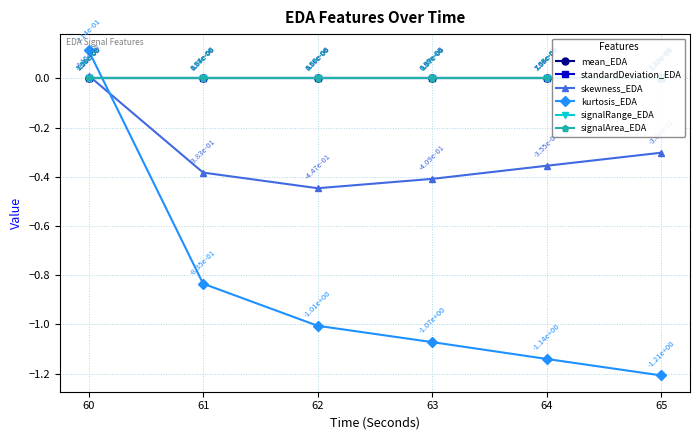

Reading right to left, what are all the values shown in this chart?

mean_EDA: 0.0	0.0	0.0	0.0	0.0	0.0
standardDeviation_EDA: 0.0	0.0	0.0	0.0	0.0	0.0
skewness_EDA: -0.3	-0.4	-0.4	-0.4	-0.4	0.0
kurtosis_EDA: -1.2	-1.1	-1.1	-1.0	-0.8	0.1
signalRange_EDA: 0.0	0.0	0.0	0.0	0.0	0.0
signalArea_EDA: 0.0	0.0	0.0	0.0	0.0	0.0